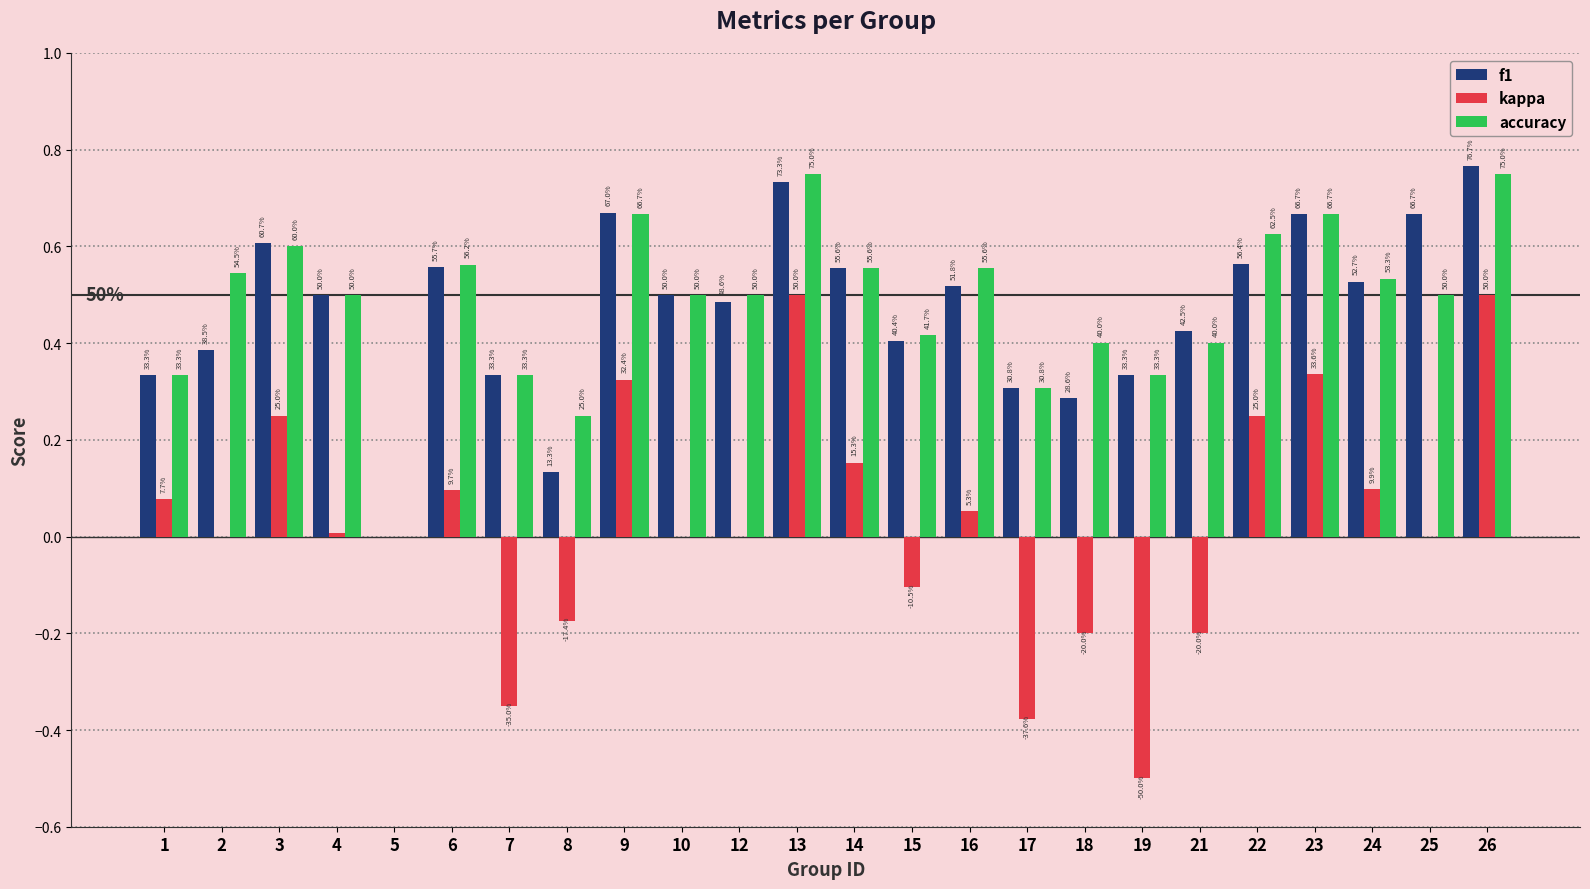

Reading left to right, extract all data points from this chart.

f1: 0.3	0.4	0.6	0.5	0.0	0.6	0.3	0.1	0.7	0.5	0.5	0.7	0.6	0.4	0.5	0.3	0.3	0.3	0.4	0.6	0.7	0.5	0.7	0.8
kappa: 0.1	0.0	0.2	0.0	0.0	0.1	-0.3	-0.2	0.3	0.0	0.0	0.5	0.2	-0.1	0.1	-0.4	-0.2	-0.5	-0.2	0.2	0.3	0.1	0.0	0.5
accuracy: 0.3	0.5	0.6	0.5	0.0	0.6	0.3	0.2	0.7	0.5	0.5	0.8	0.6	0.4	0.6	0.3	0.4	0.3	0.4	0.6	0.7	0.5	0.5	0.8